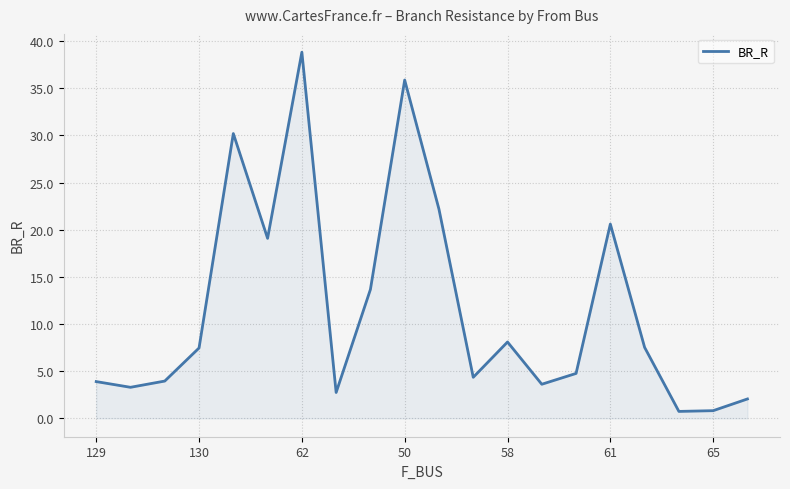

How many values are below 7?

10